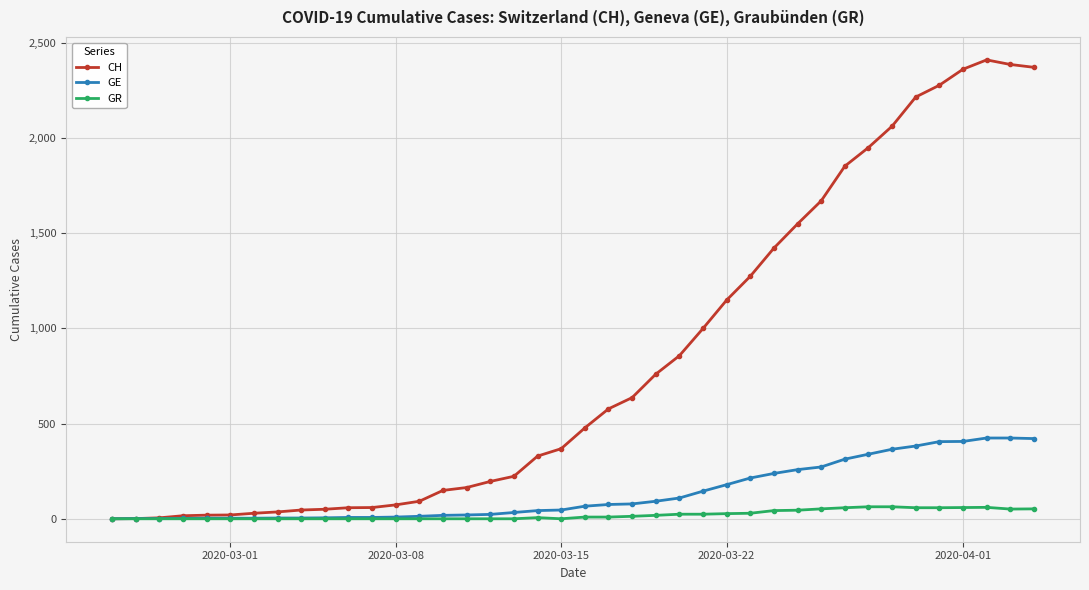

At how many categories does at least one series exceed 1630?

10